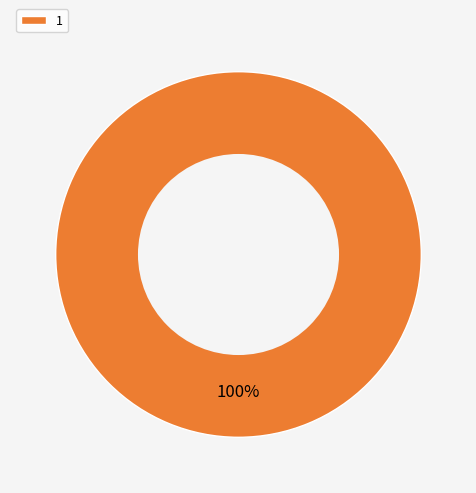

Rank the categories by value from highest to lowest.

1